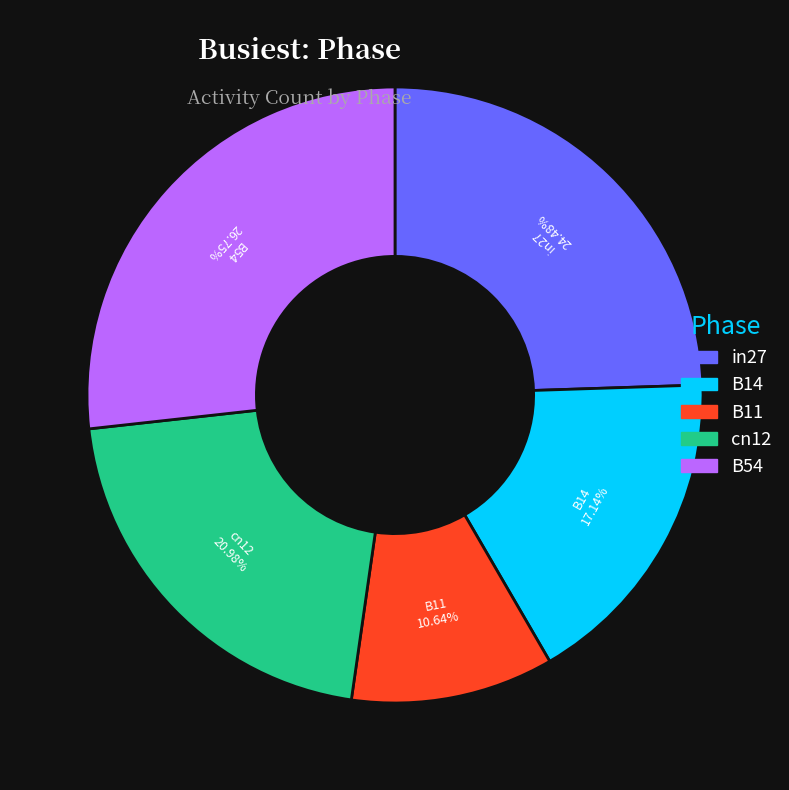

Combined, do B11 and B14 account for over 50%?

No